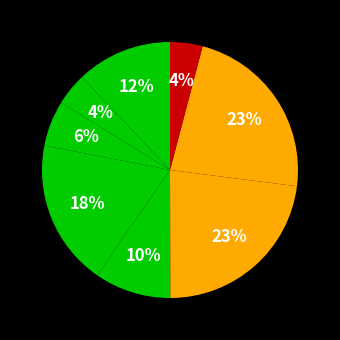

Which category has the biggest portion of the pie?

os4